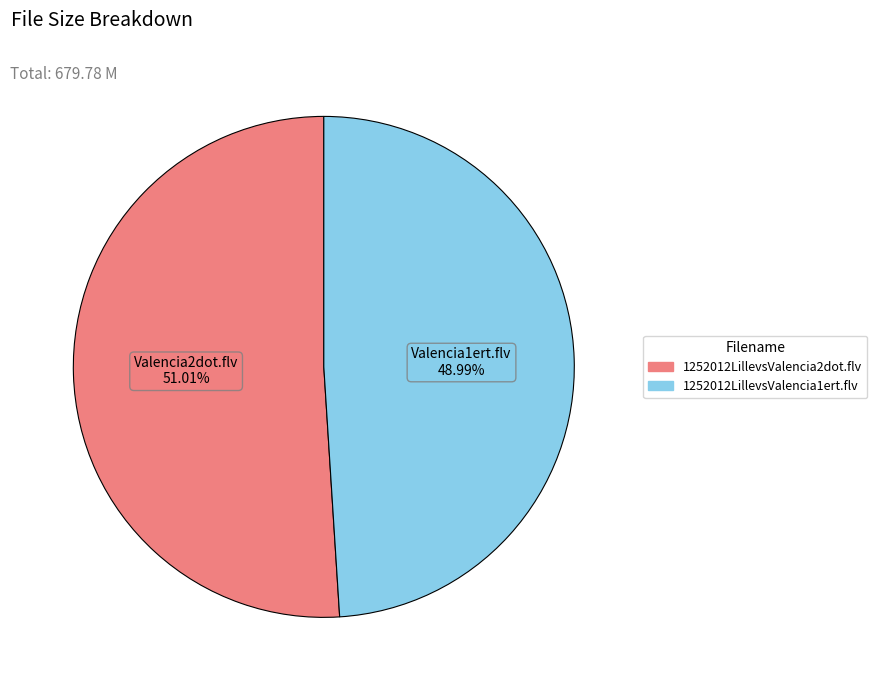

What is the largest slice in the pie chart?

1252012LillevsValencia2dot.flv